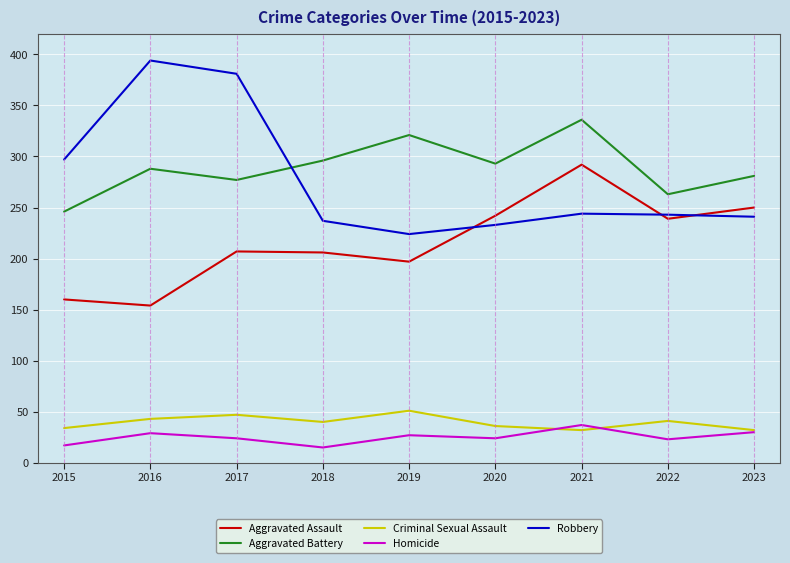

Which series has the widest spread of values?

Robbery